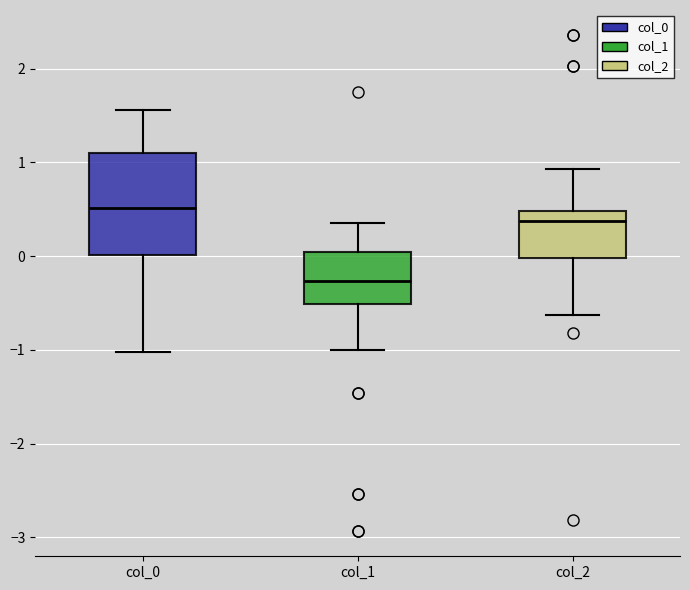

Which box has the highest median line?

col_0